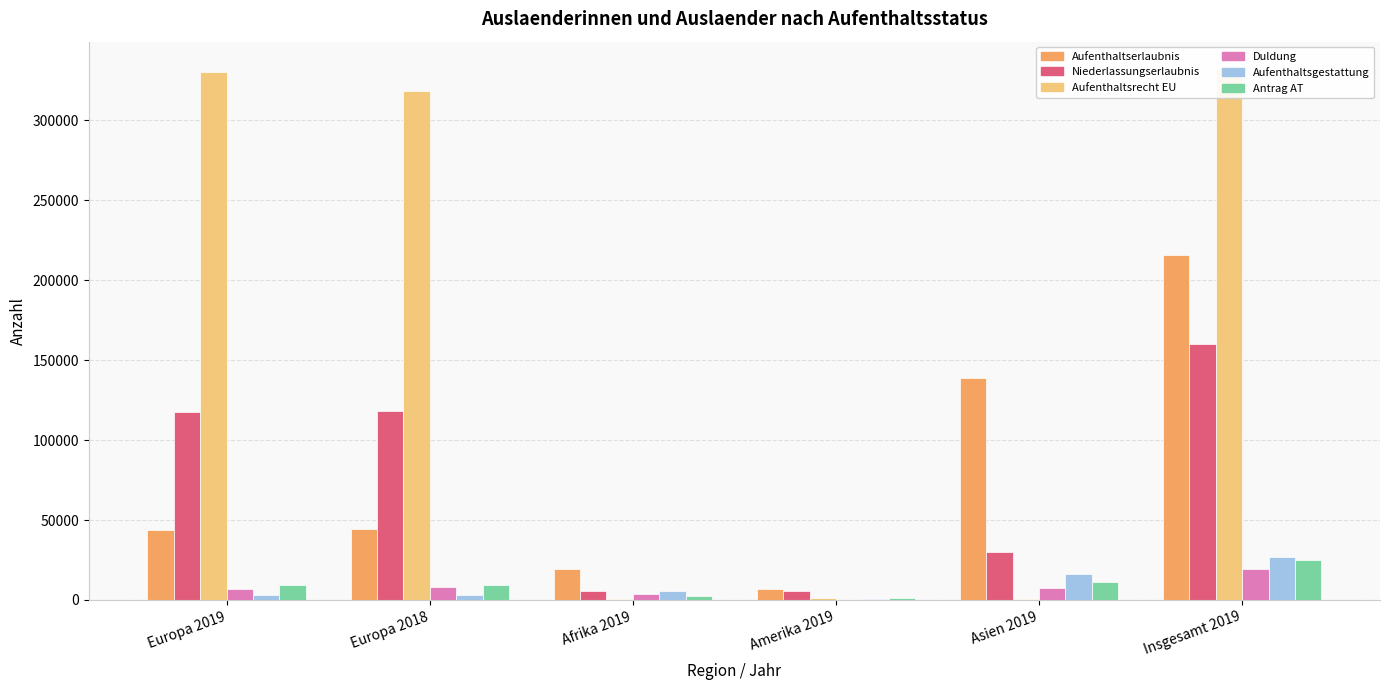

The value of Duldung at Afrika 2019 is 1057. True or false?

False